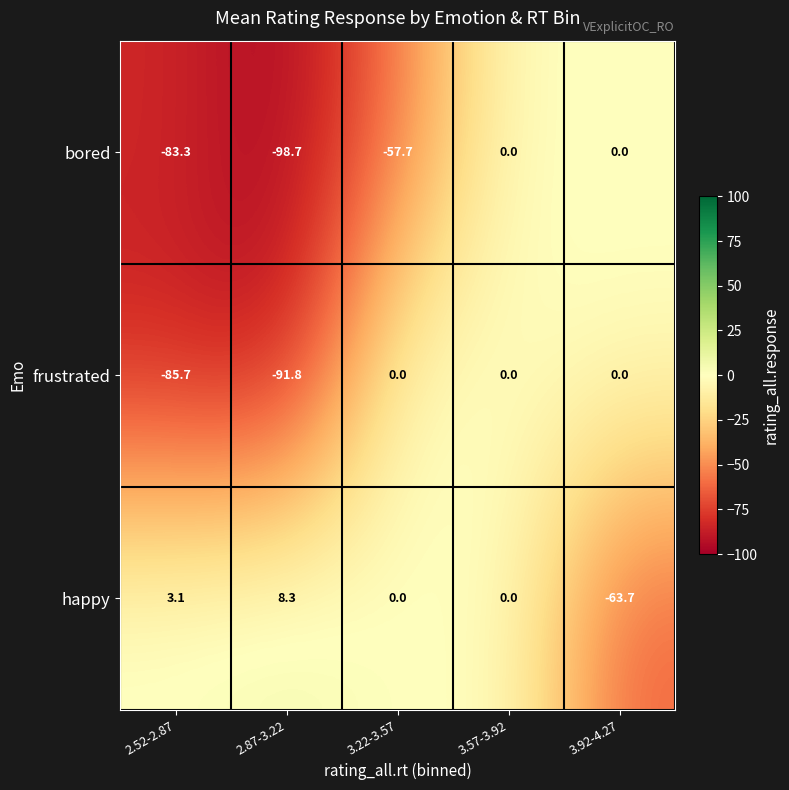

What is the difference between the second highest and second lowest values in the happy series?

3.1